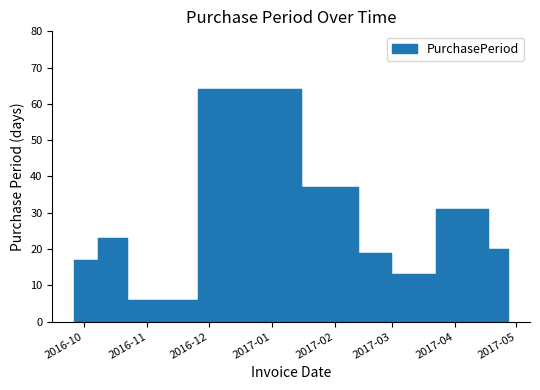

The value at 2017-02-03 is 37. True or false?

True